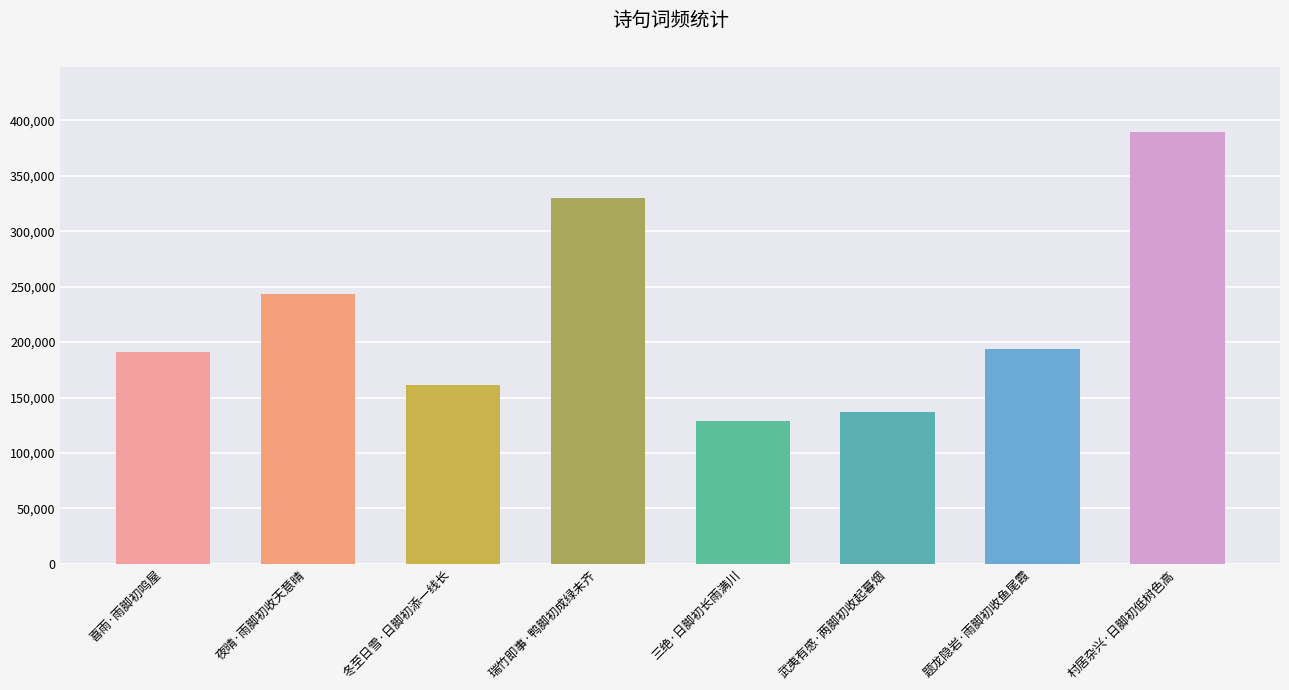

How many bars are there in total?

8